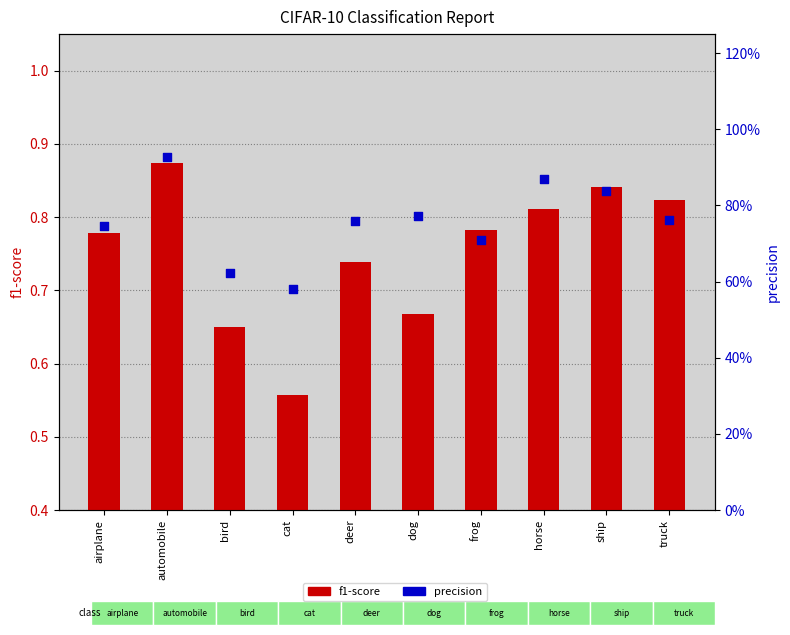

Which series has the widest spread of Y values?

precision